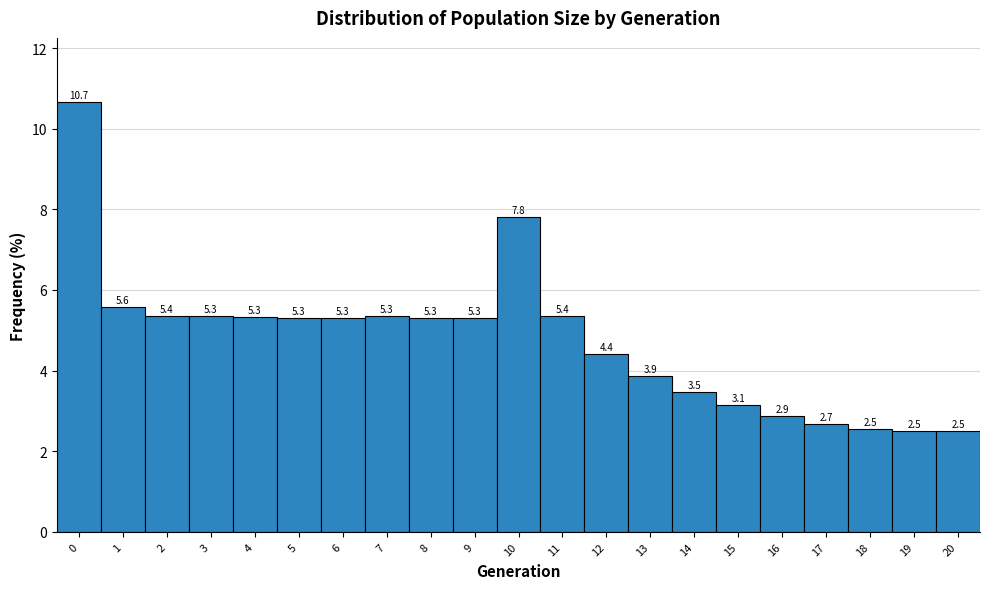

Reading left to right, transcribe this chart: for each bar, give the range it covers on the x-axis and its height.

-0.5 to 0.5: 10.7
0.5 to 1.5: 5.6
1.5 to 2.5: 5.4
2.5 to 3.5: 5.3
3.5 to 4.5: 5.3
4.5 to 5.5: 5.3
5.5 to 6.5: 5.3
6.5 to 7.5: 5.3
7.5 to 8.5: 5.3
8.5 to 9.5: 5.3
9.5 to 10.5: 7.8
10.5 to 11.5: 5.4
11.5 to 12.5: 4.4
12.5 to 13.5: 3.9
13.5 to 14.5: 3.5
14.5 to 15.5: 3.1
15.5 to 16.5: 2.9
16.5 to 17.5: 2.7
17.5 to 18.5: 2.5
18.5 to 19.5: 2.5
19.5 to 20.5: 2.5